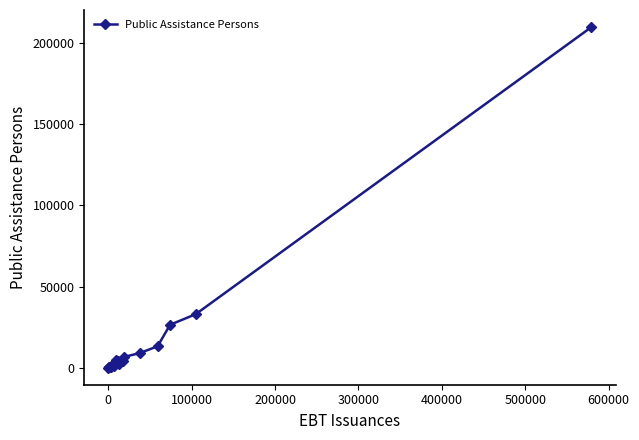

How many data points are less than 2191?

10